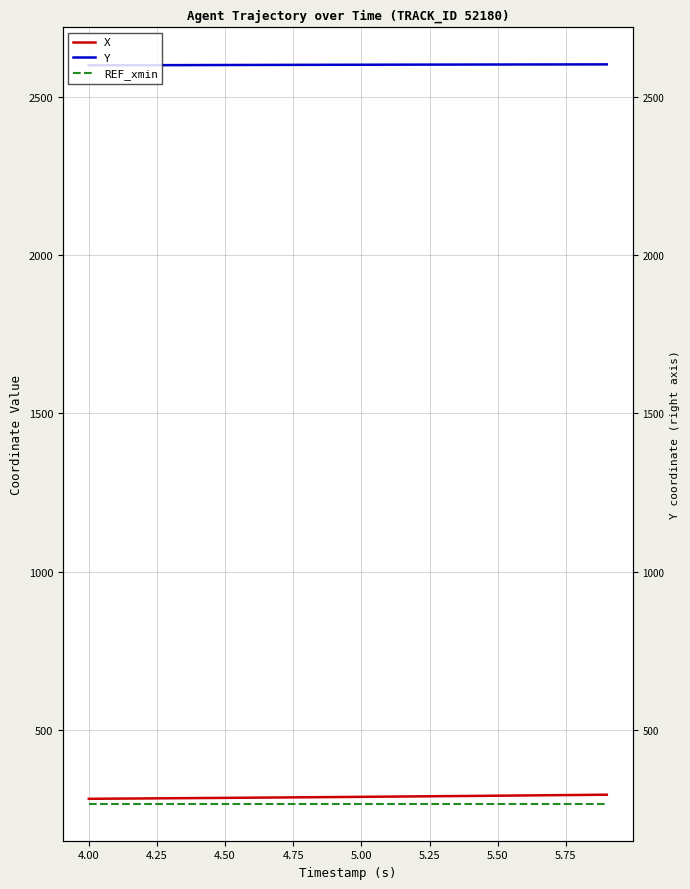

True or false: X and Y cross at least once.

False